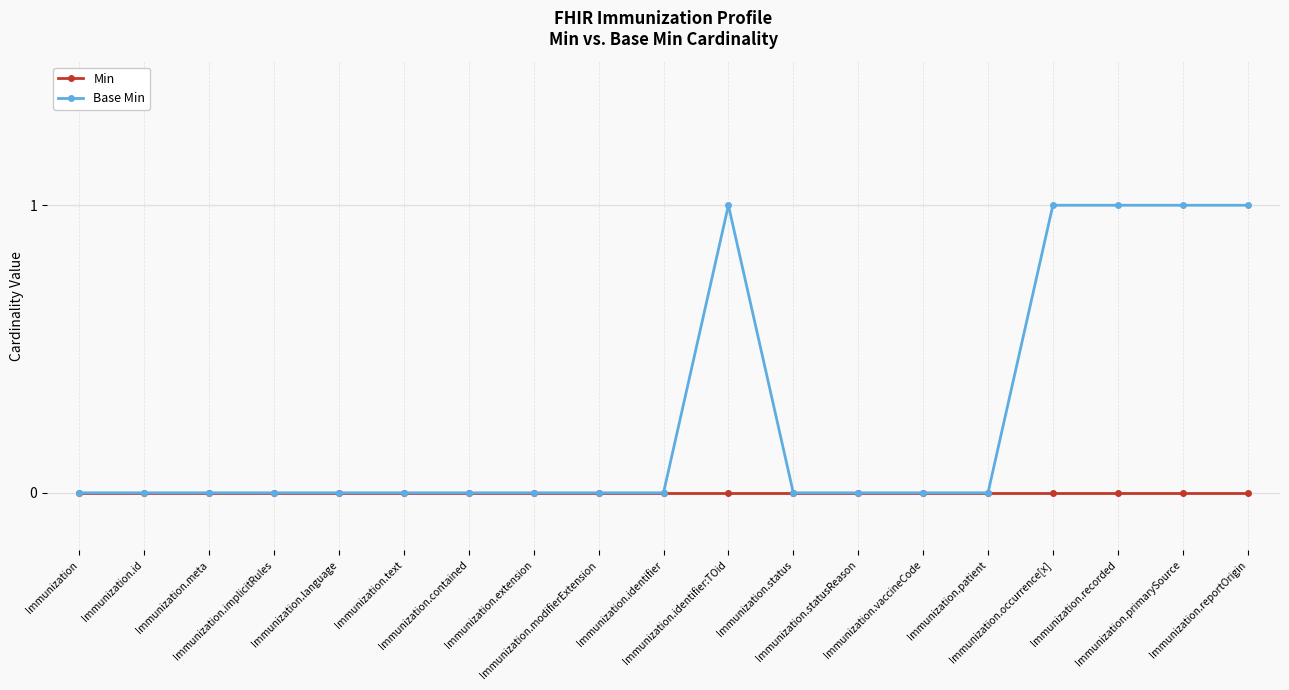

Which series has the largest total across all categories?

Base Min